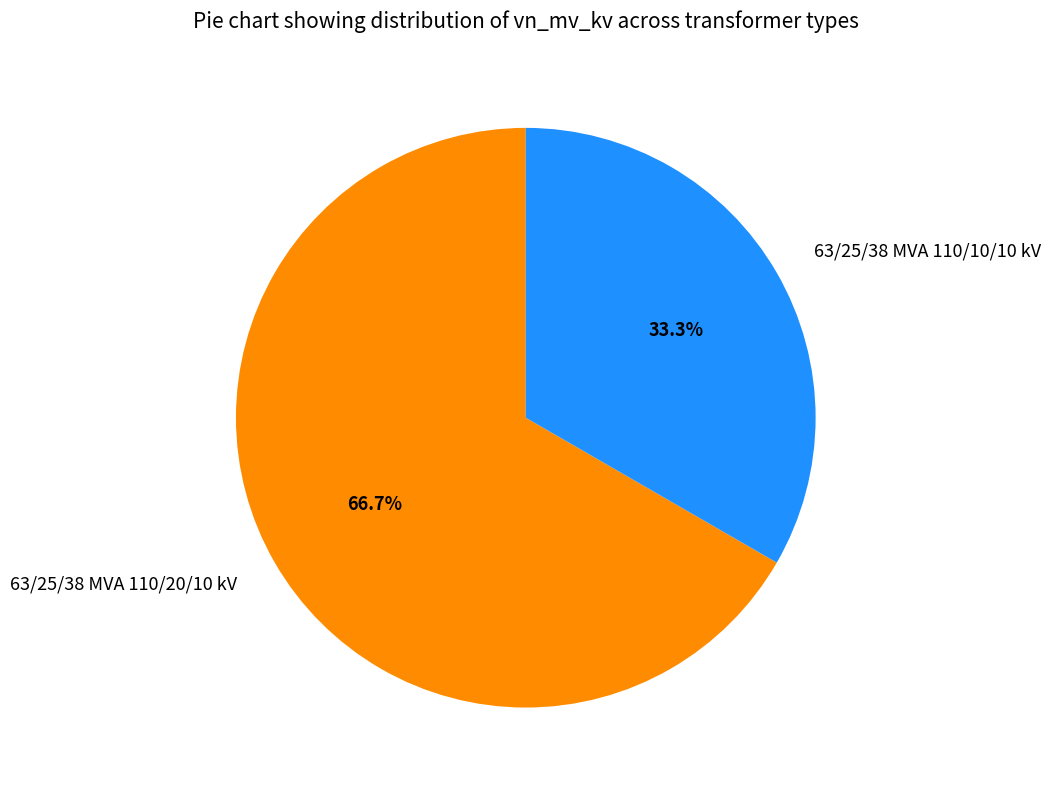

Count the number of slices in the pie.

2